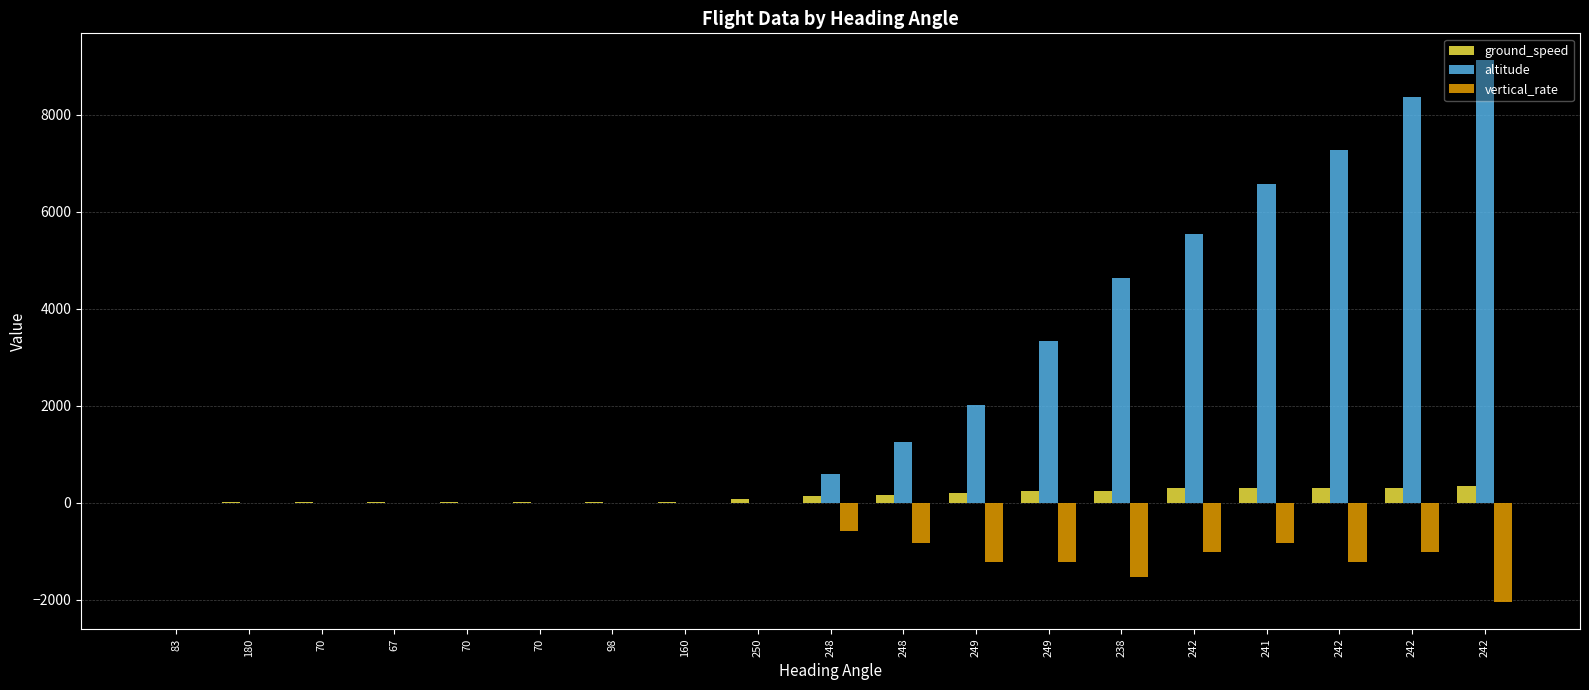

Which series changed the most between 98 and 249?

altitude